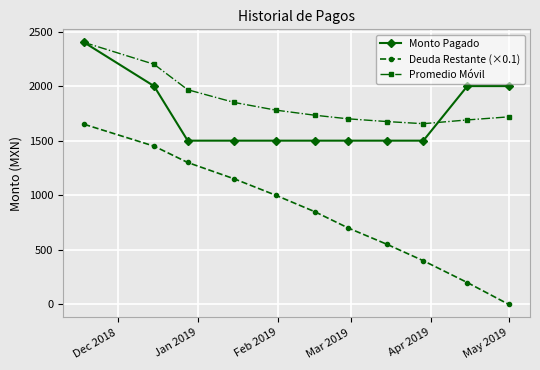

True or false: Deuda Restante (×0.1) and Promedio Móvil cross at least once.

False